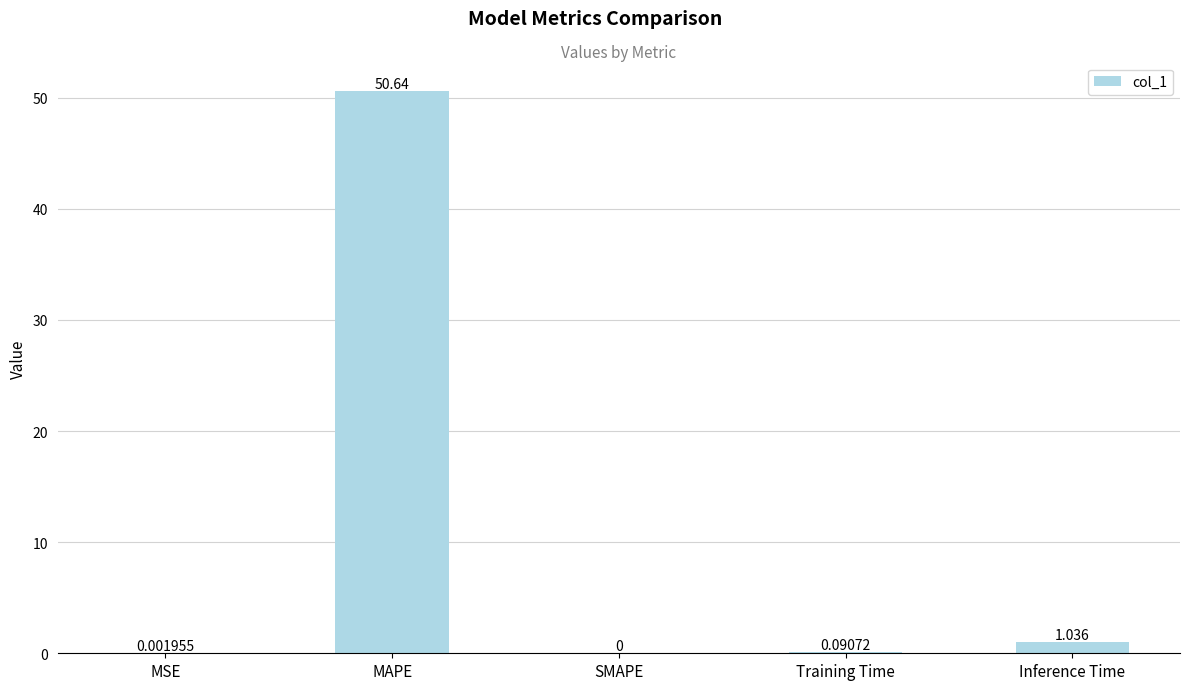

Which has a higher value, Training Time or MSE?

Training Time